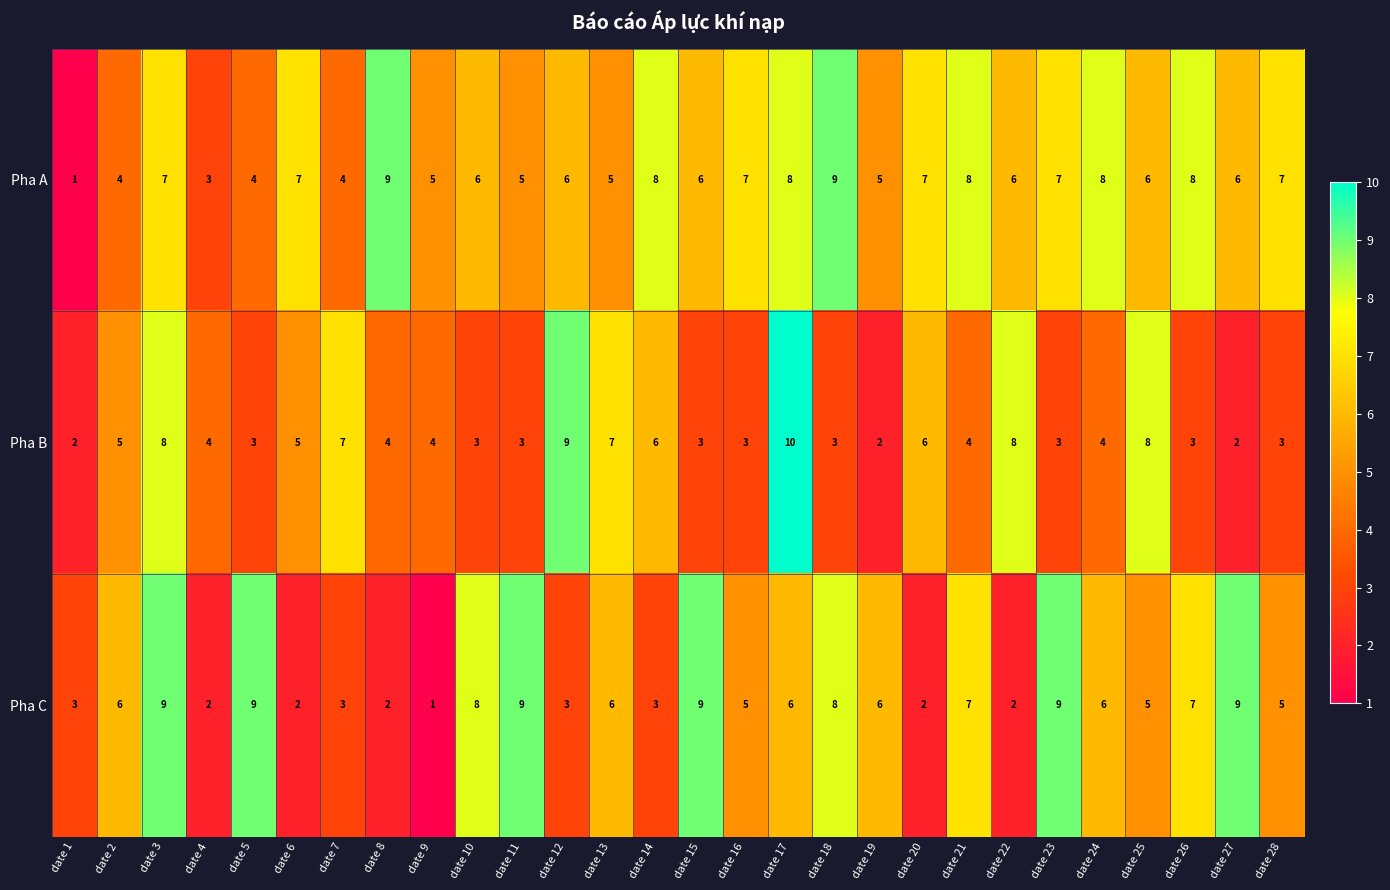

What is the average value of the Pha B series?

5